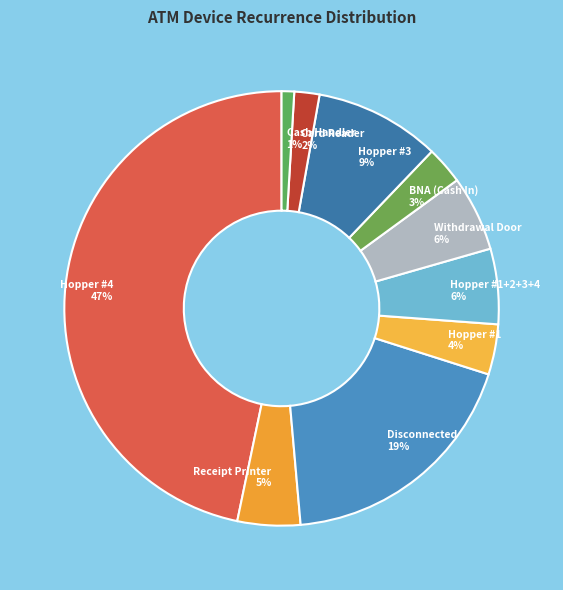

Do Disconnected 19% and Card Reader 2% together represent more than half of the pie?

No